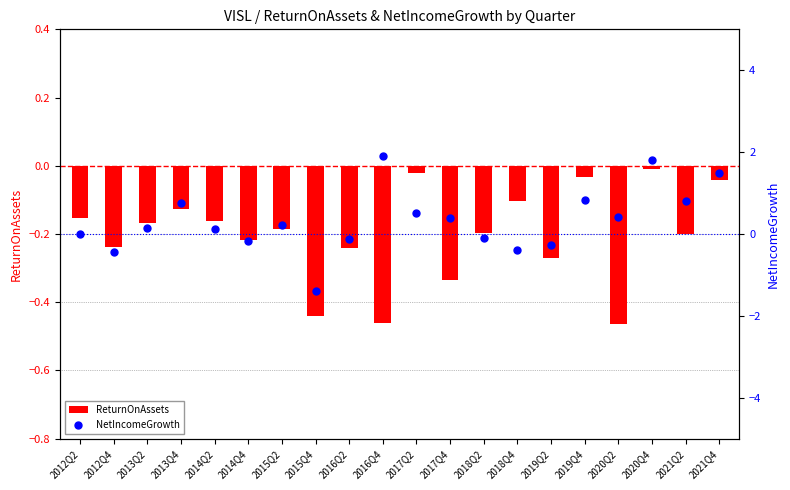

At which category is the sum across all series the highest?

2020Q4